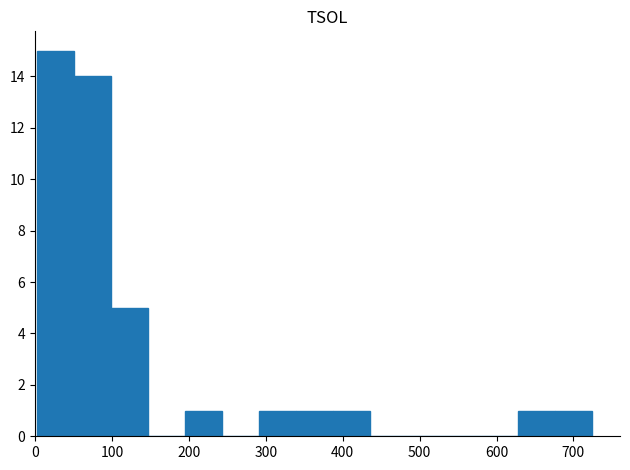

Reading left to right, list every bar in this chart as the range it spans on the x-axis followed by its height. Neither the bar edges nor the heights are printed on the chart, so give them approximately, as read against the axes.

0 to 50: 15
50 to 100: 14
100 to 150: 5
150 to 200: 0
200 to 240: 1
240 to 290: 0
290 to 340: 1
340 to 390: 1
390 to 440: 1
440 to 480: 0
480 to 530: 0
530 to 580: 0
580 to 630: 0
630 to 680: 1
680 to 720: 1